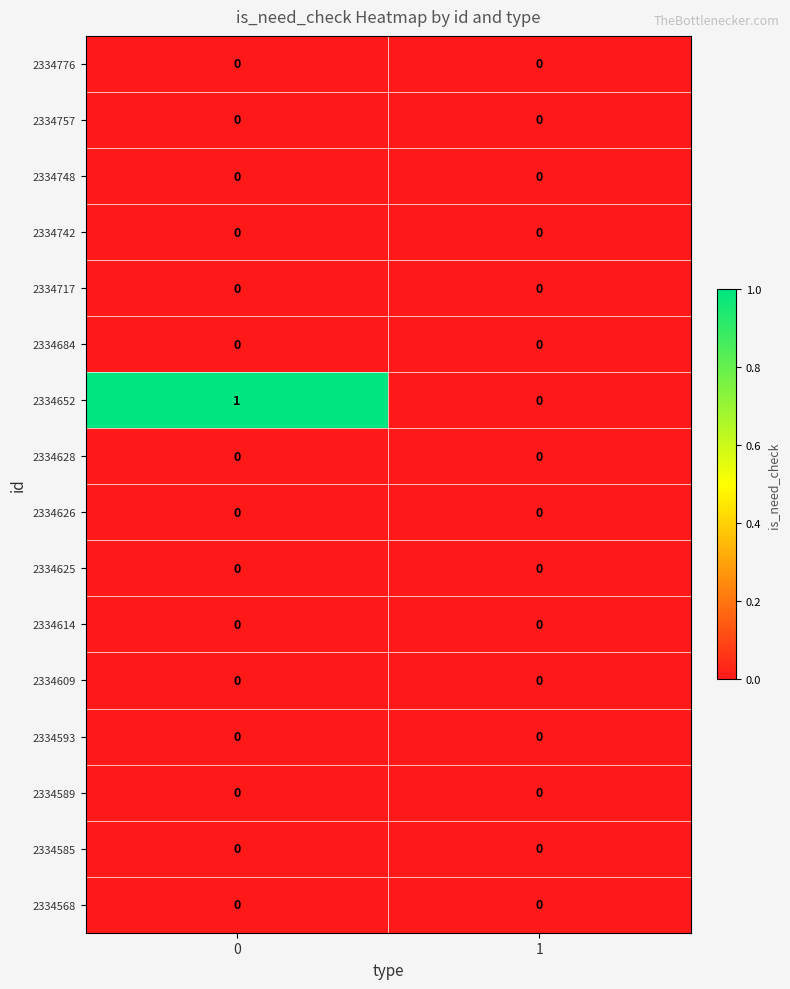

Which series has the largest total across all categories?

2334652